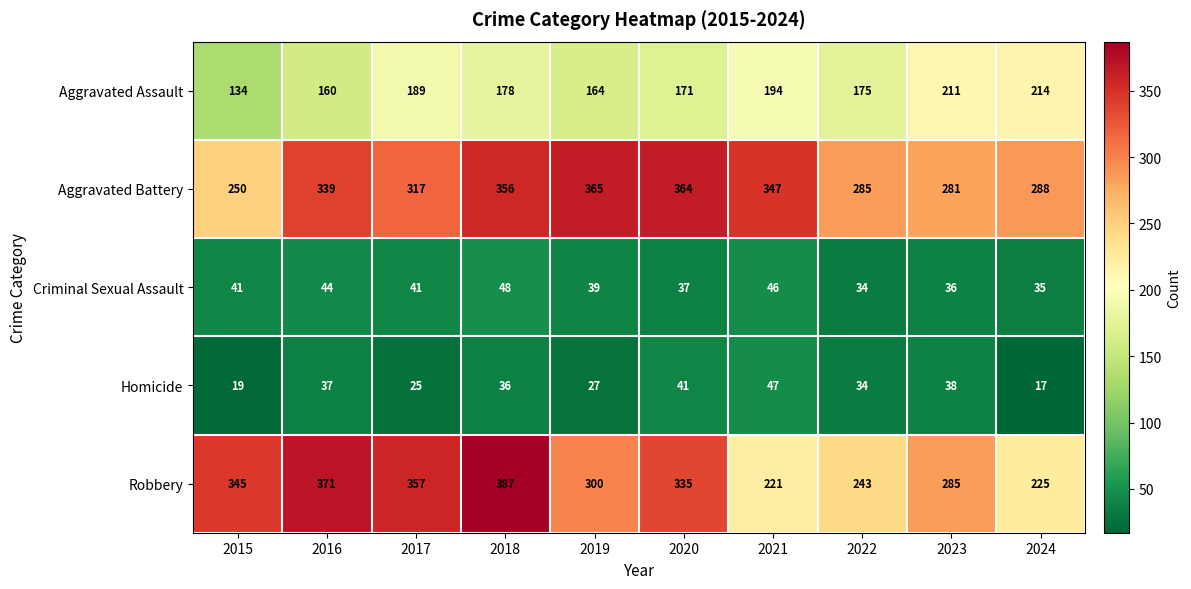

What is the lowest value of the Aggravated Assault series?

134